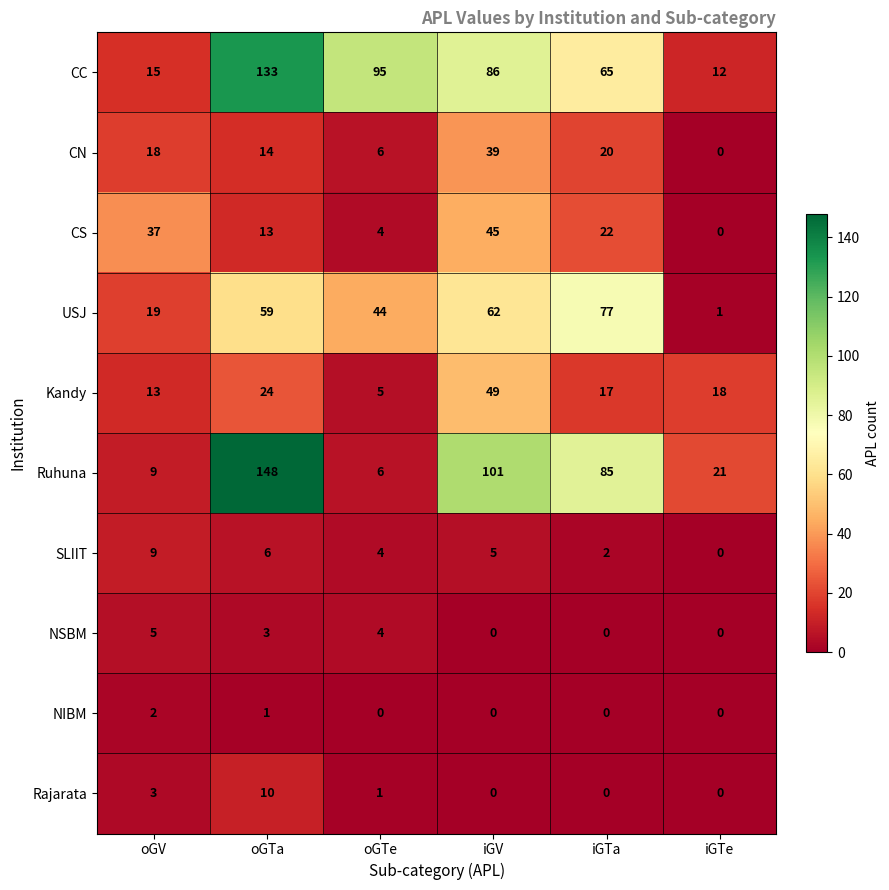

How many positive values does the NSBM series have?

3